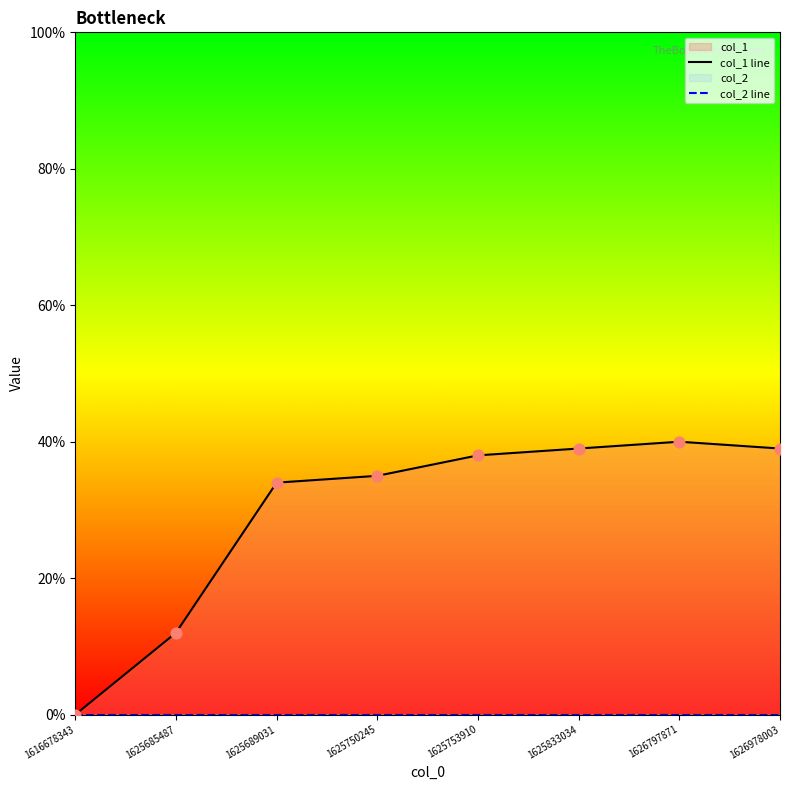

At how many categories does at least one series exceed 10?

7